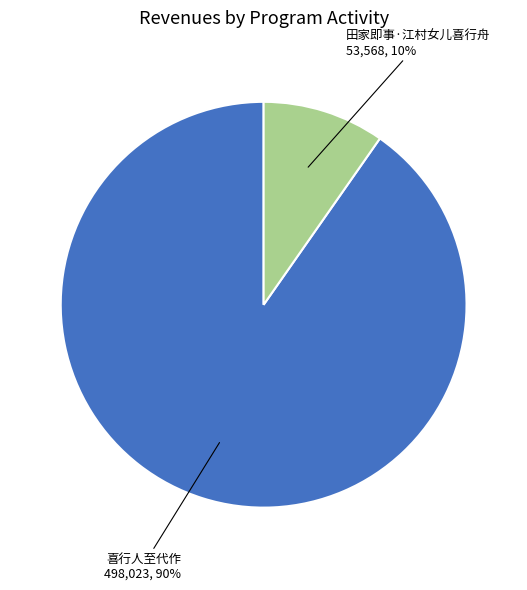

Is there any slice that represents more than half of the pie?

Yes